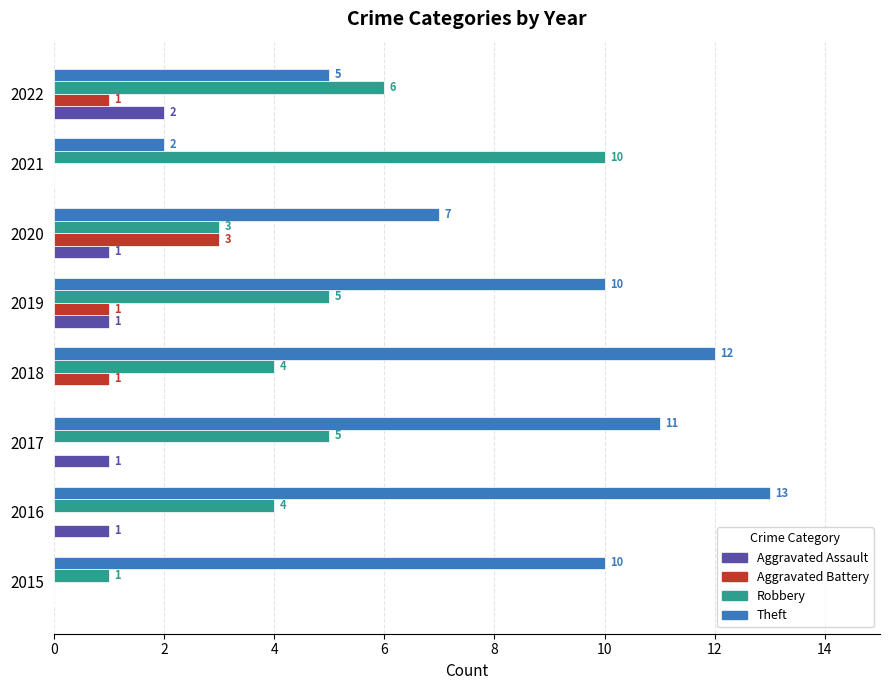

At which category does the chart reach its peak across all series?

2016